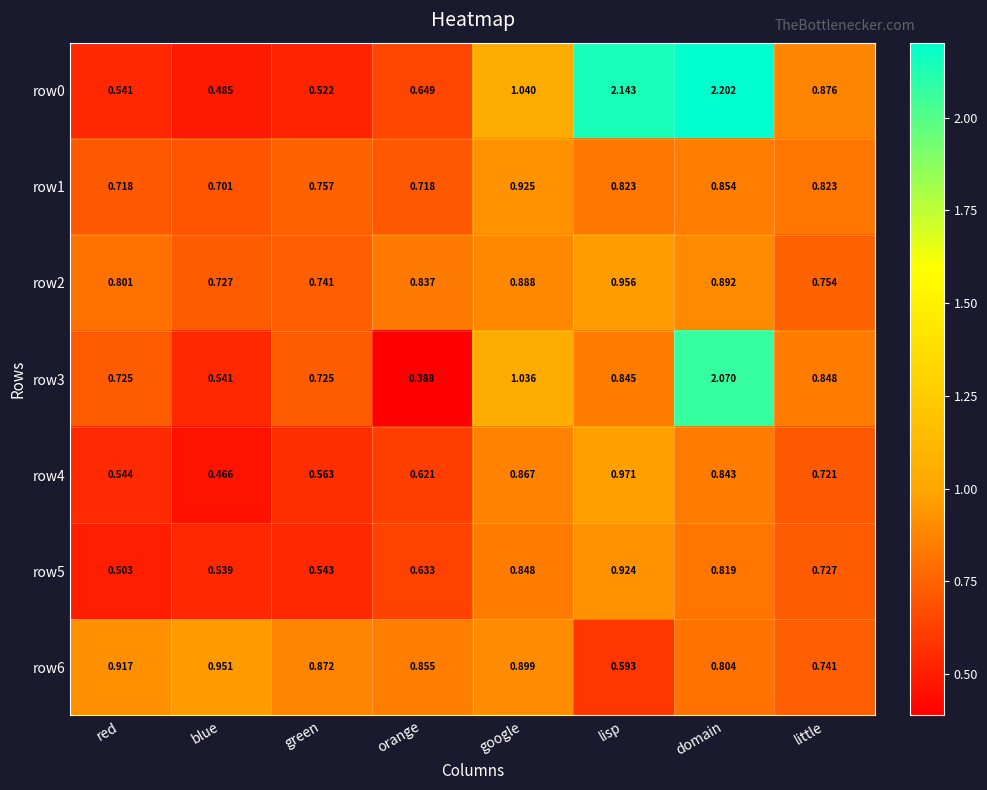

Where is row5 nearest to the value 0?

red